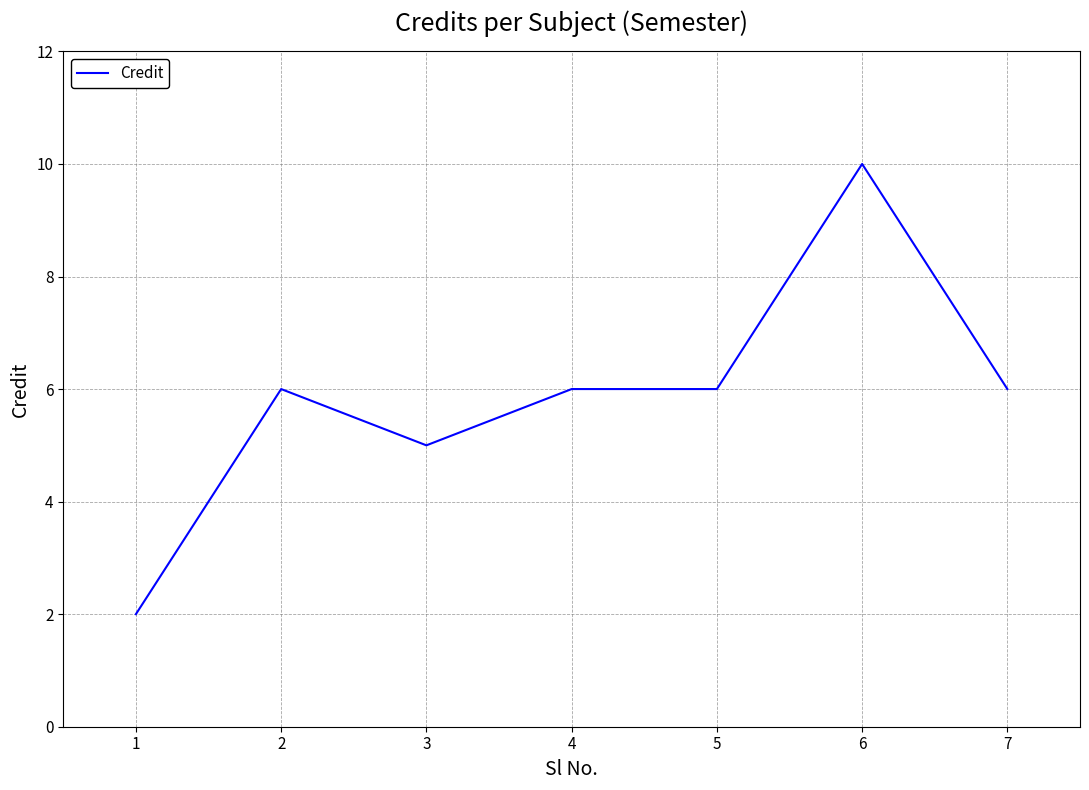

At which category does the data reach its first local valley?

3